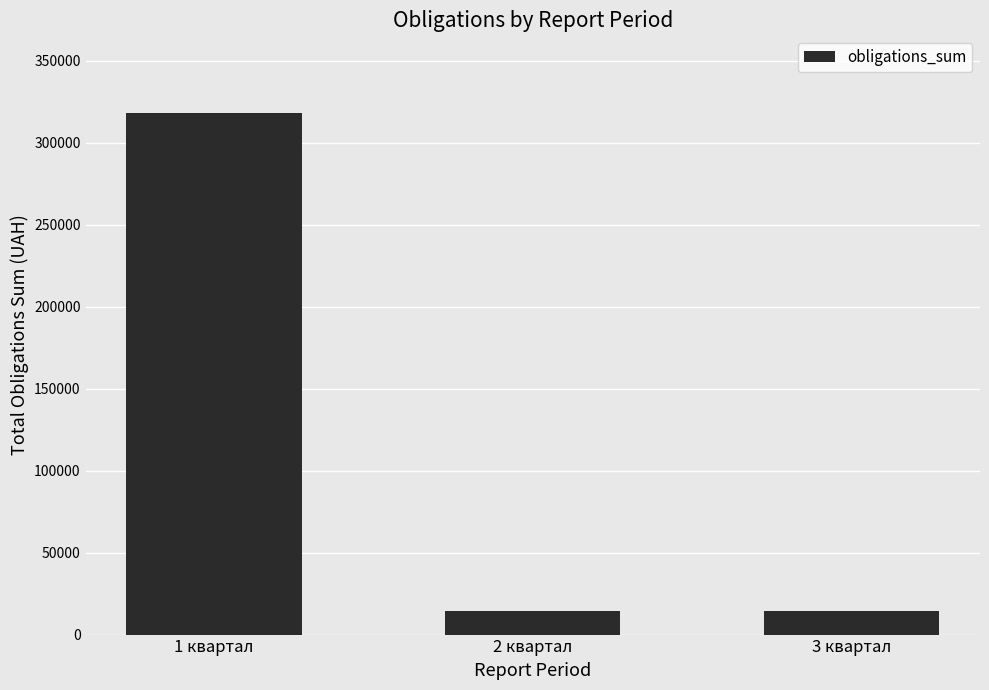

What is the approximate value at 3 квартал?

14400.0